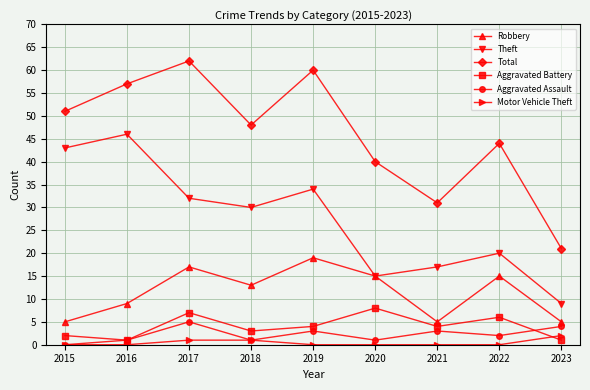

Read the Total value at 2019.

60